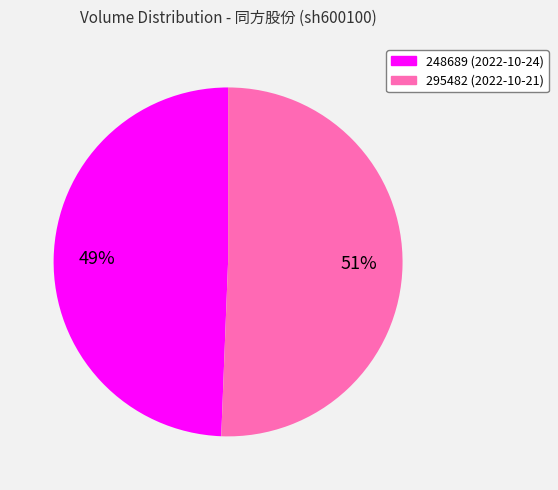

To the nearest percent, what is the combined percentage of 295482 and 248689?

100%